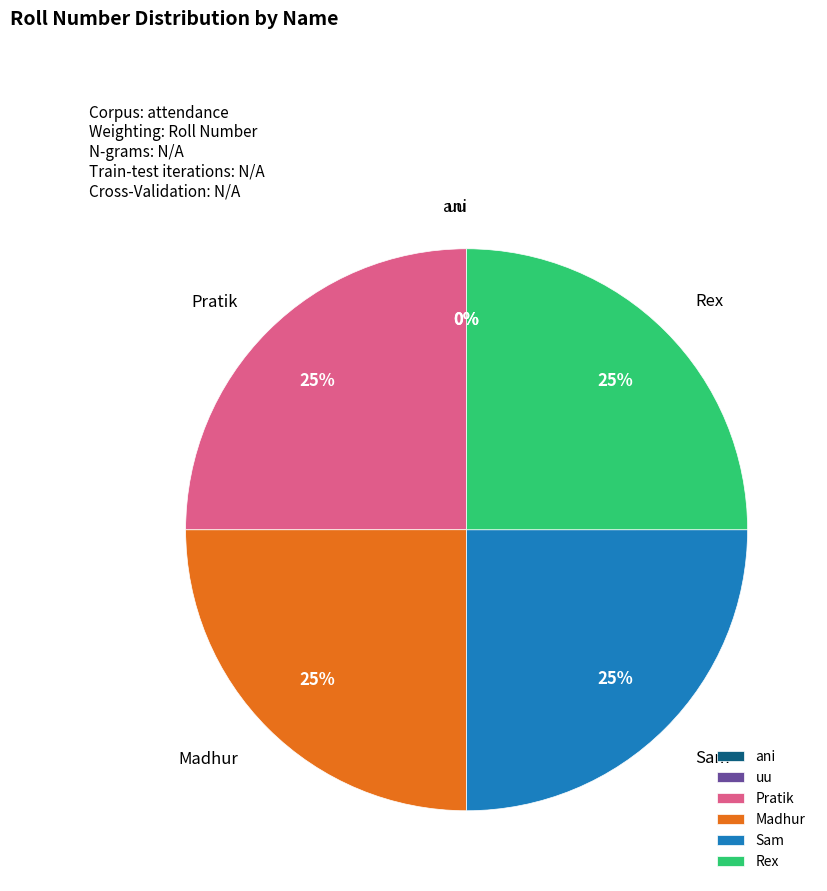

To the nearest percent, what is the difference between the largest and smallest slice percentages?

25%